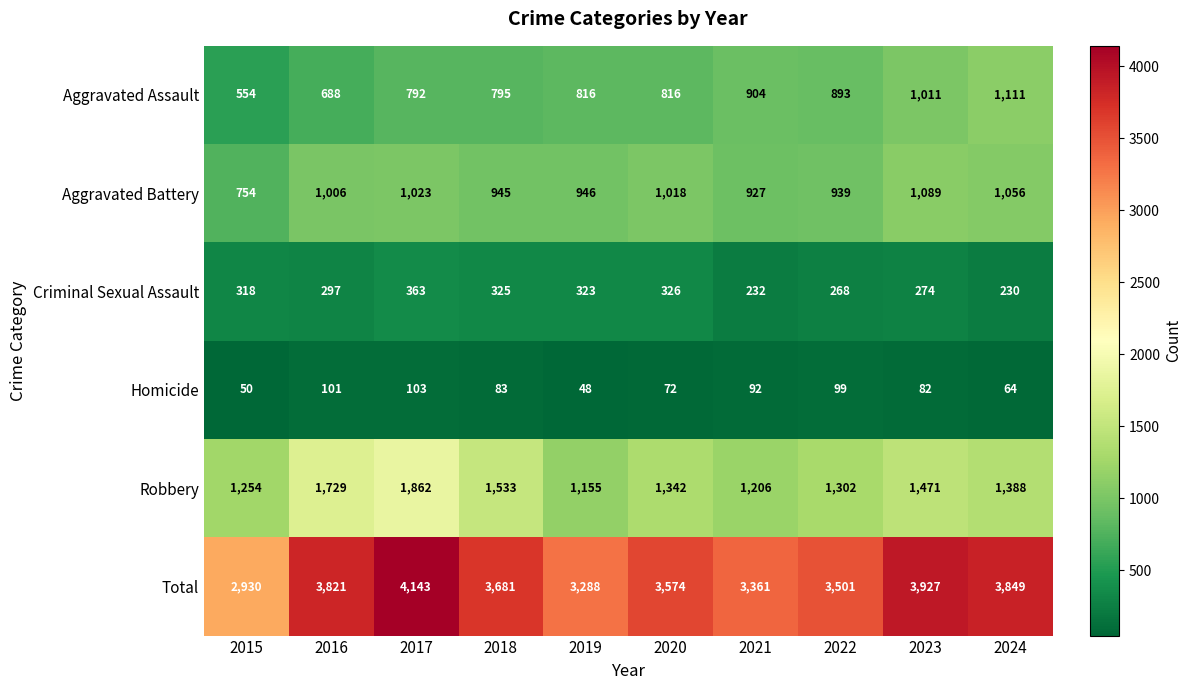

Which category has the lowest value across all series?

2019